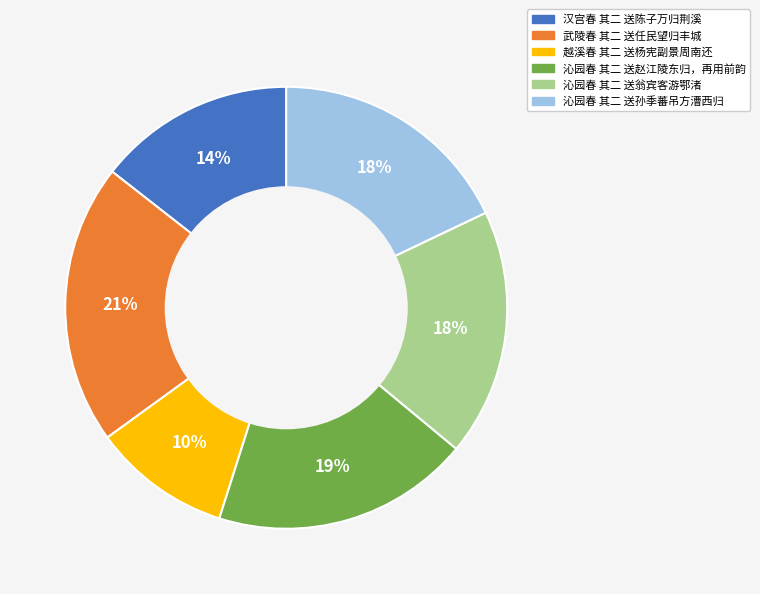

Is the sum of 越溪春 其二 送杨宪副景周南还 and 汉宫春 其二 送陈子万归荆溪 greater than half?

No